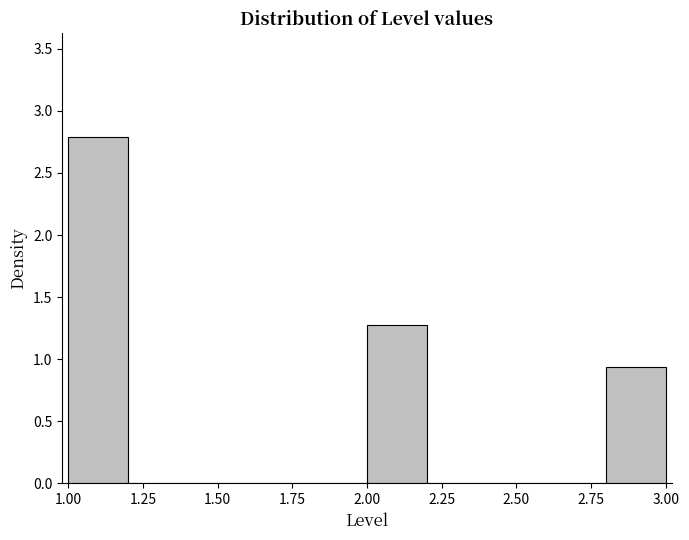

Reading left to right, list every bar in this chart as the range it spans on the x-axis followed by its height. The values are not printed on the chart, so give them approximately, as read against the axis.

1.0 to 1.2: 2.80
1.2 to 1.4: 0
1.4 to 1.6: 0
1.6 to 1.8: 0
1.8 to 2.0: 0
2.0 to 2.2: 1.25
2.2 to 2.4: 0
2.4 to 2.6: 0
2.6 to 2.8: 0
2.8 to 3.0: 0.95